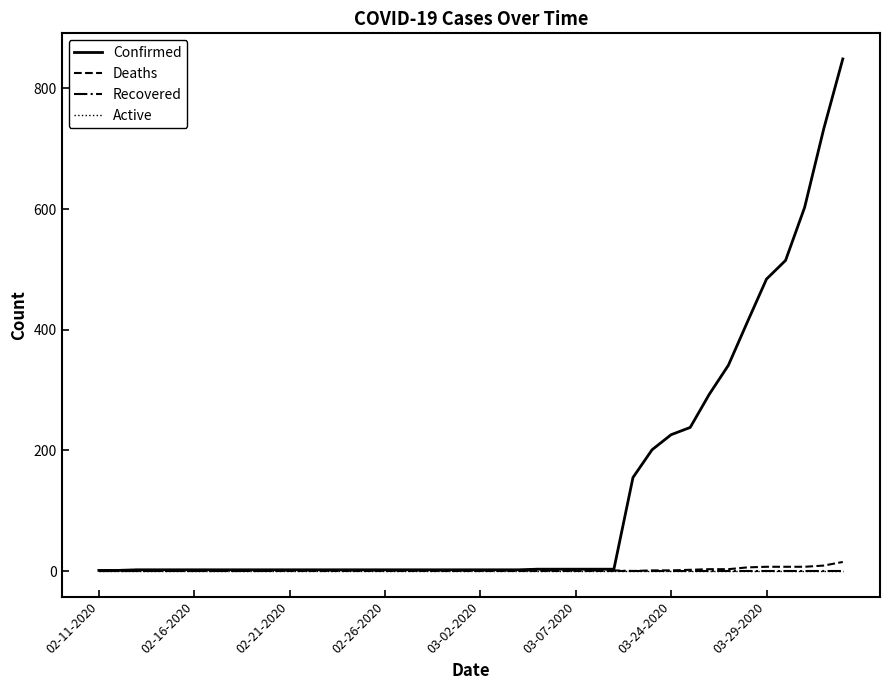

At how many categories does at least one series exceed 12?

12